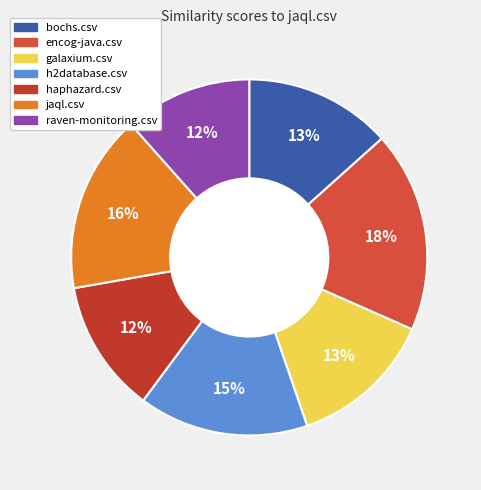

The galaxium.csv slice represents 13% of the pie. True or false?

True